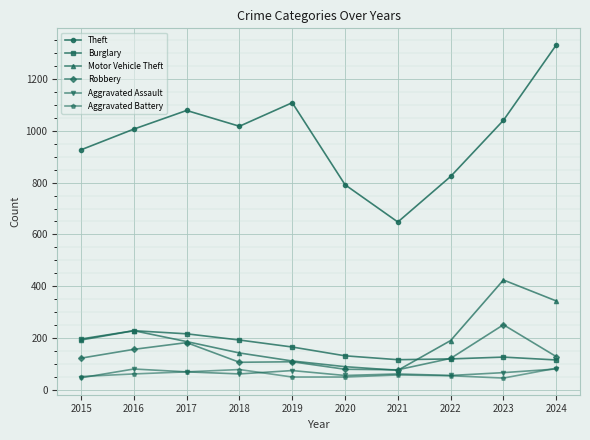

What is the difference between the Aggravated Assault values at 2019 and 2016?

6